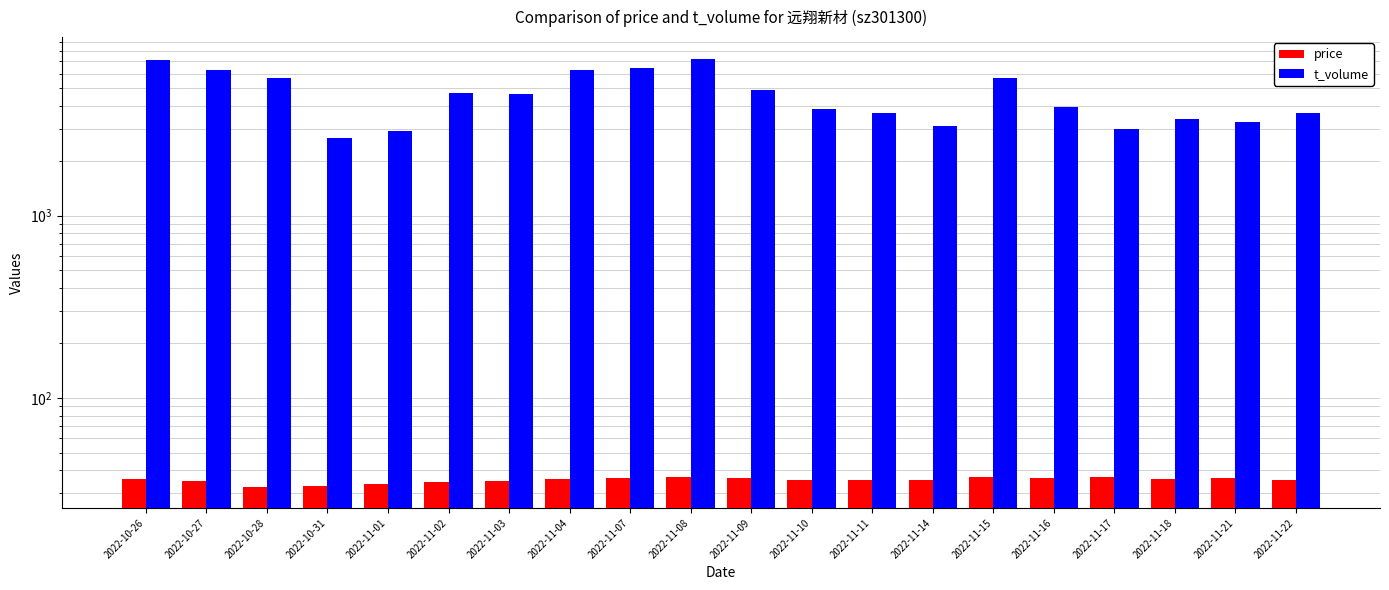

Is it true that price equals 20.8 at 2022-11-17?

False